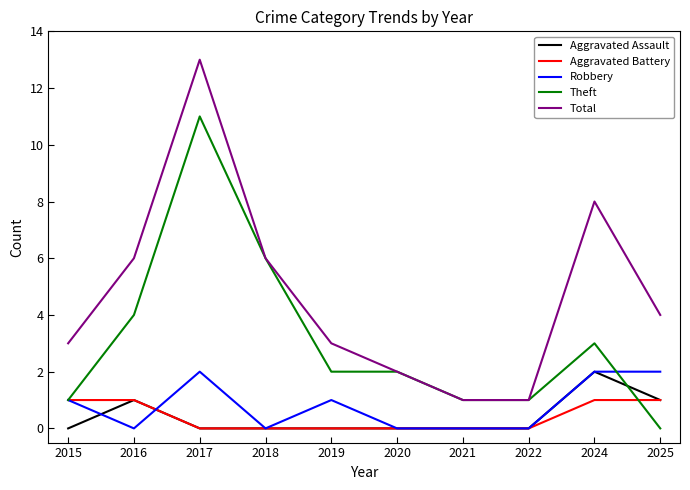

What value does the Aggravated Battery series have at 2015?

1